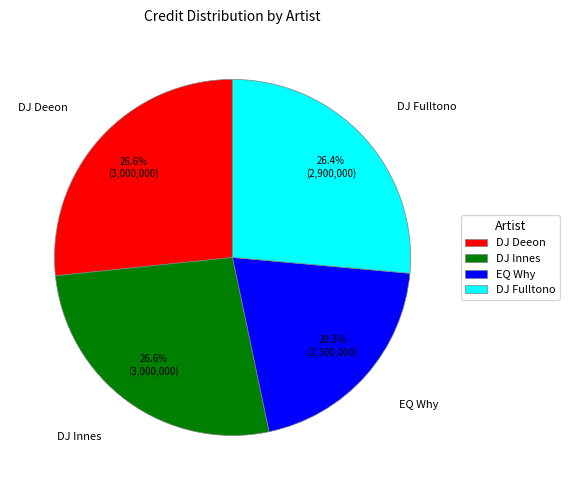

How many segments does this pie chart have?

4